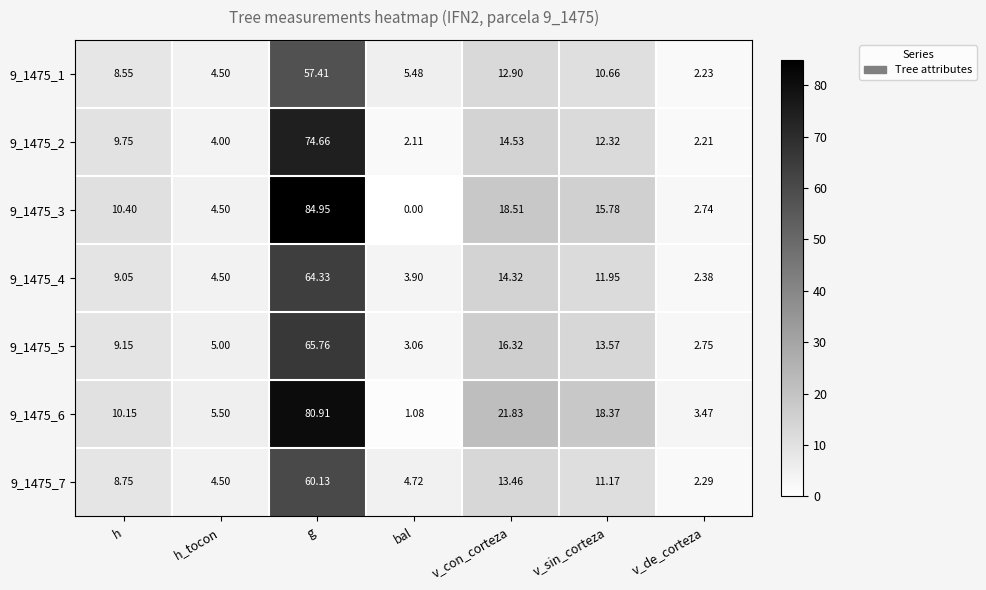

Which label corresponds to the largest value in the chart?

g